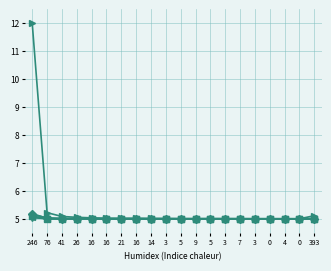

Does the chart have visible grid lines?

Yes